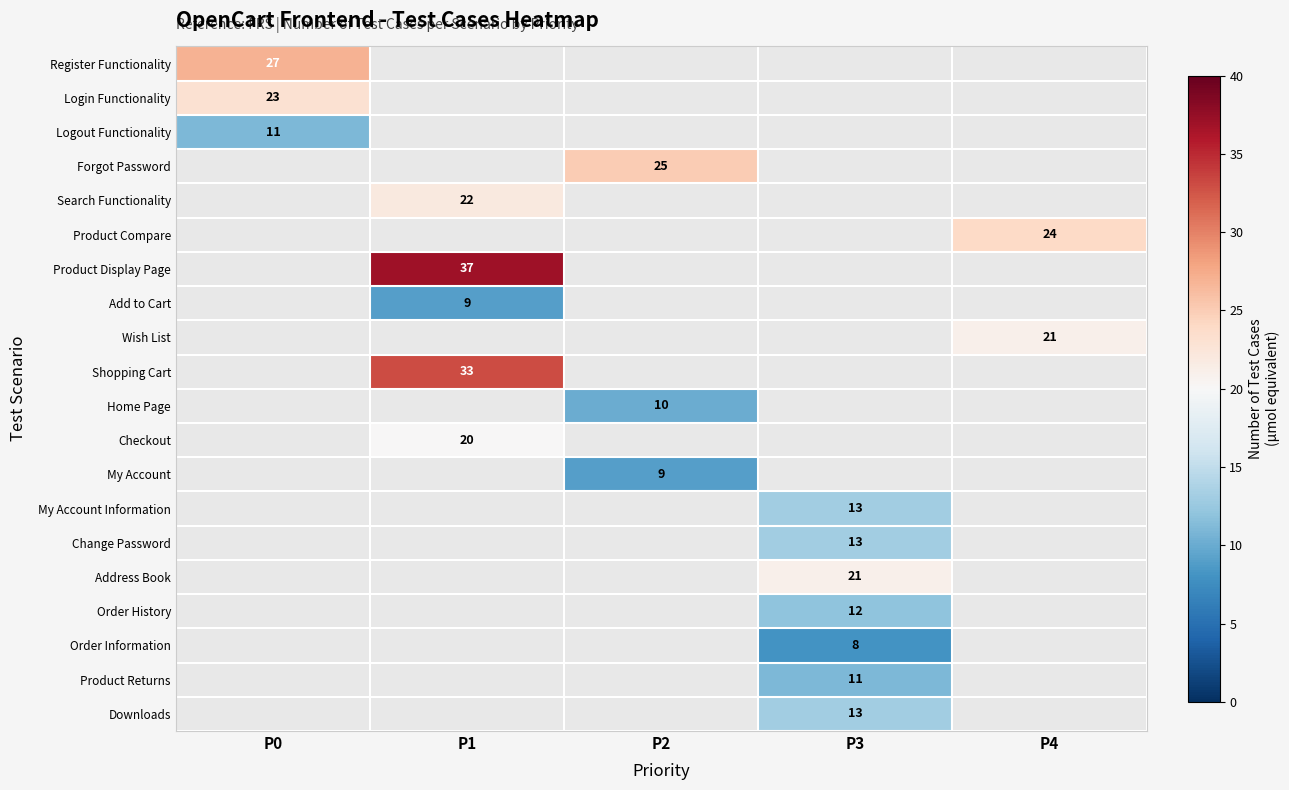

What is the maximum value shown in the chart?

37.0